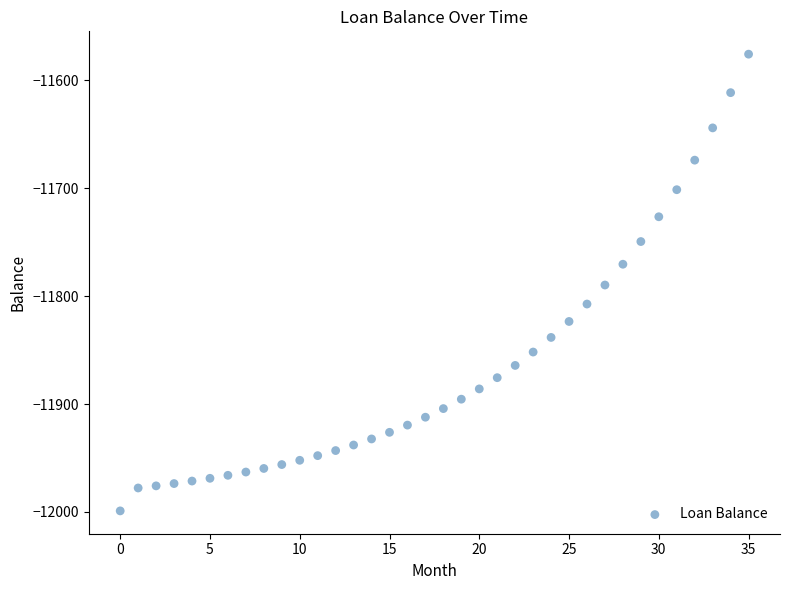

What is the range of Y values (max minus min)?

423.3